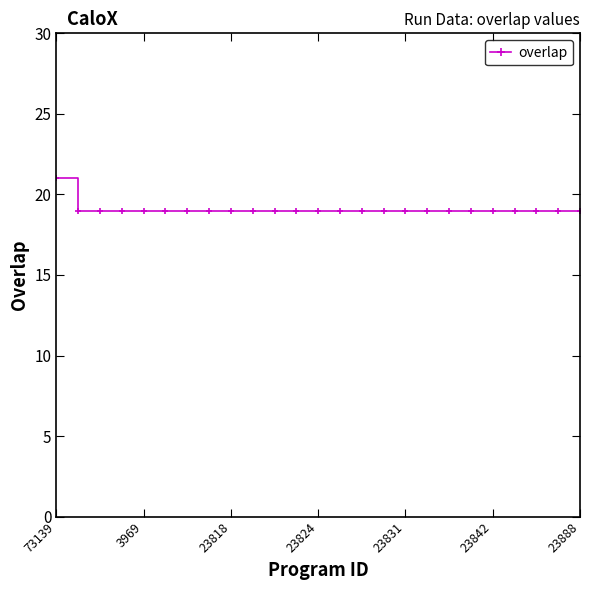

What is the maximum value shown in the chart?

21